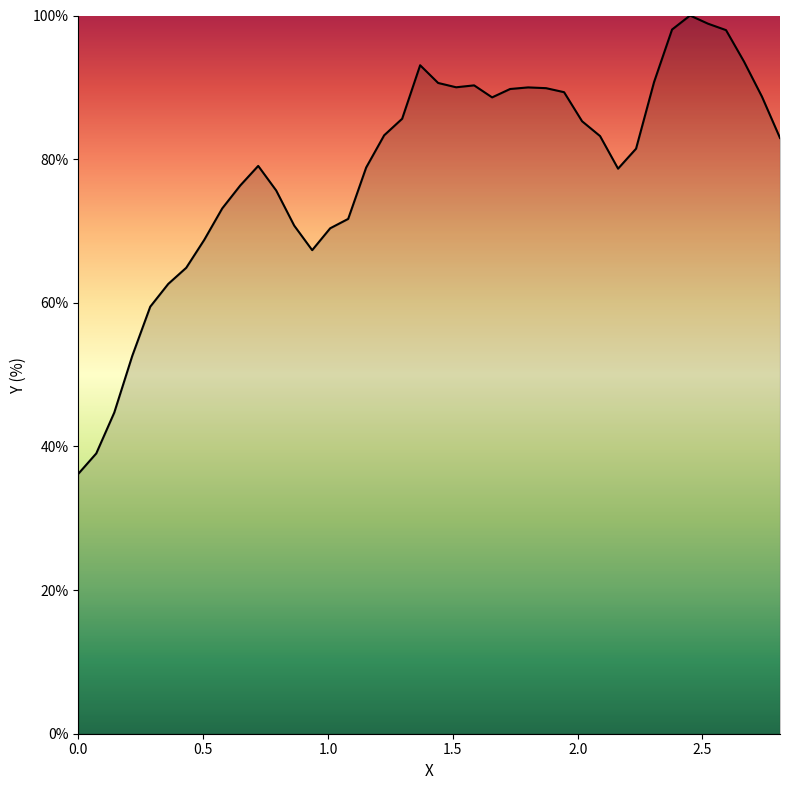

Does the chart have visible grid lines?

No